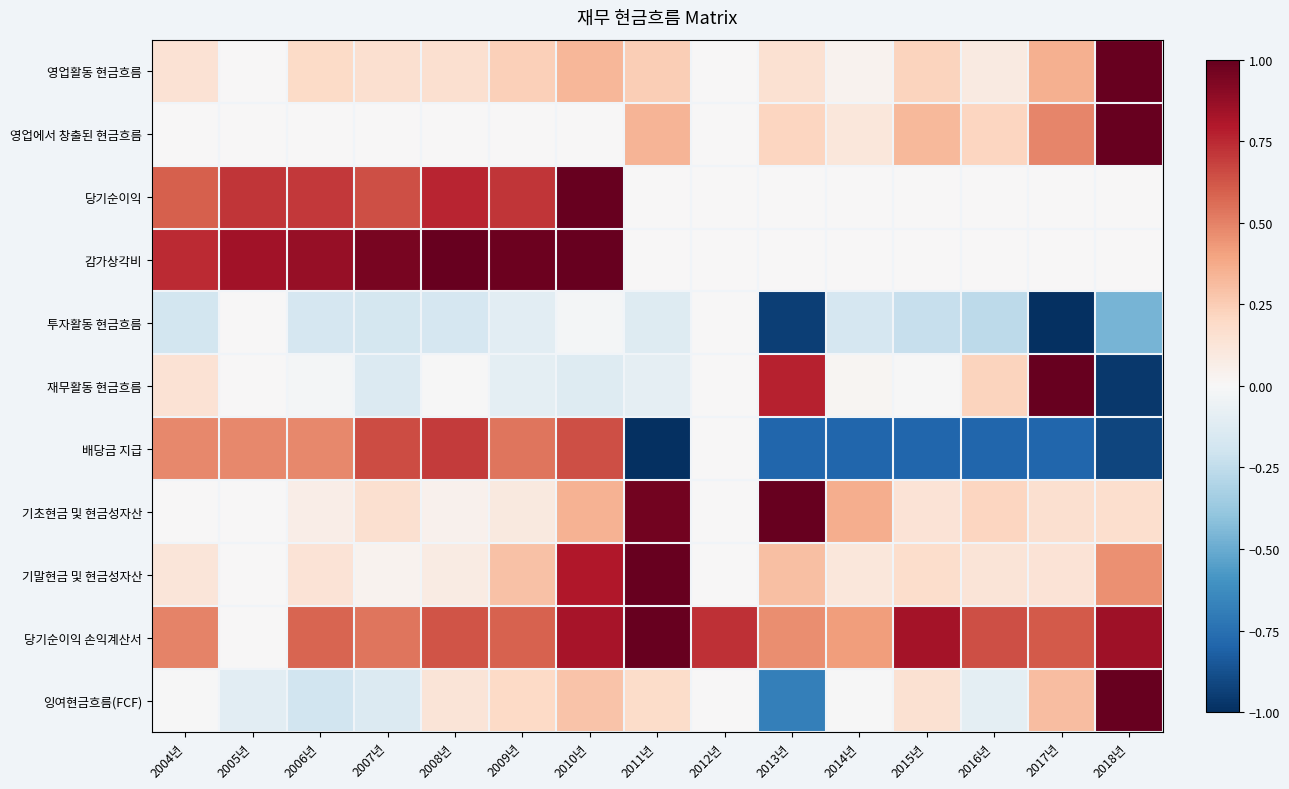

Reading left to right, extract all data points from this chart.

영업활동 현금흐름: 2004년=0.1	2005년=0.0	2006년=0.2	2007년=0.2	2008년=0.2	2009년=0.2	2010년=0.3	2011년=0.2	2012년=0.0	2013년=0.2	2014년=0.0	2015년=0.2	2016년=0.1	2017년=0.4	2018년=1.0
영업에서 창출된 현금흐름: 2004년=0.0	2005년=0.0	2006년=0.0	2007년=0.0	2008년=0.0	2009년=0.0	2010년=0.0	2011년=0.3	2012년=0.0	2013년=0.2	2014년=0.1	2015년=0.3	2016년=0.2	2017년=0.5	2018년=1.0
당기순이익: 2004년=0.6	2005년=0.7	2006년=0.7	2007년=0.6	2008년=0.8	2009년=0.7	2010년=1.0	2011년=0.0	2012년=0.0	2013년=0.0	2014년=0.0	2015년=0.0	2016년=0.0	2017년=0.0	2018년=0.0
감가상각비: 2004년=0.7	2005년=0.8	2006년=0.9	2007년=1.0	2008년=1.0	2009년=1.0	2010년=1.0	2011년=0.0	2012년=0.0	2013년=0.0	2014년=0.0	2015년=0.0	2016년=0.0	2017년=0.0	2018년=0.0
투자활동 현금흐름: 2004년=-0.2	2005년=0.0	2006년=-0.2	2007년=-0.2	2008년=-0.2	2009년=-0.1	2010년=-0.0	2011년=-0.1	2012년=0.0	2013년=-0.9	2014년=-0.2	2015년=-0.2	2016년=-0.3	2017년=-1.0	2018년=-0.5
재무활동 현금흐름: 2004년=0.1	2005년=0.0	2006년=-0.0	2007년=-0.1	2008년=-0.0	2009년=-0.1	2010년=-0.1	2011년=-0.1	2012년=0.0	2013년=0.8	2014년=0.0	2015년=-0.0	2016년=0.2	2017년=1.0	2018년=-1.0
배당금 지급: 2004년=0.5	2005년=0.5	2006년=0.5	2007년=0.7	2008년=0.7	2009년=0.5	2010년=0.6	2011년=-1.0	2012년=0.0	2013년=-0.8	2014년=-0.8	2015년=-0.8	2016년=-0.8	2017년=-0.8	2018년=-0.9
기초현금 및 현금성자산: 2004년=0.0	2005년=0.0	2006년=0.1	2007년=0.2	2008년=0.0	2009년=0.1	2010년=0.4	2011년=1.0	2012년=0.0	2013년=1.0	2014년=0.4	2015년=0.1	2016년=0.2	2017년=0.2	2018년=0.2
기말현금 및 현금성자산: 2004년=0.1	2005년=0.0	2006년=0.1	2007년=0.0	2008년=0.1	2009년=0.3	2010년=0.8	2011년=1.0	2012년=0.0	2013년=0.3	2014년=0.1	2015년=0.2	2016년=0.1	2017년=0.1	2018년=0.5
당기순이익 손익계산서: 2004년=0.5	2005년=0.0	2006년=0.6	2007년=0.5	2008년=0.6	2009년=0.6	2010년=0.8	2011년=1.0	2012년=0.7	2013년=0.5	2014년=0.4	2015년=0.8	2016년=0.6	2017년=0.6	2018년=0.9
잉여현금흐름(FCF): 2004년=-0.0	2005년=-0.1	2006년=-0.2	2007년=-0.1	2008년=0.1	2009년=0.2	2010년=0.3	2011년=0.2	2012년=0.0	2013년=-0.7	2014년=-0.0	2015년=0.2	2016년=-0.1	2017년=0.3	2018년=1.0